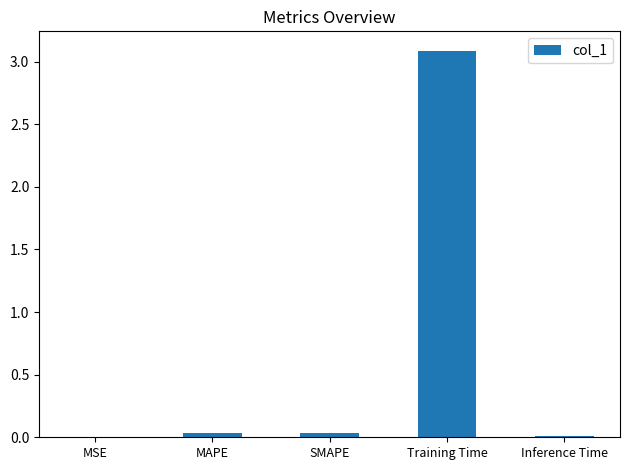

The value at Inference Time is 0.0. True or false?

True